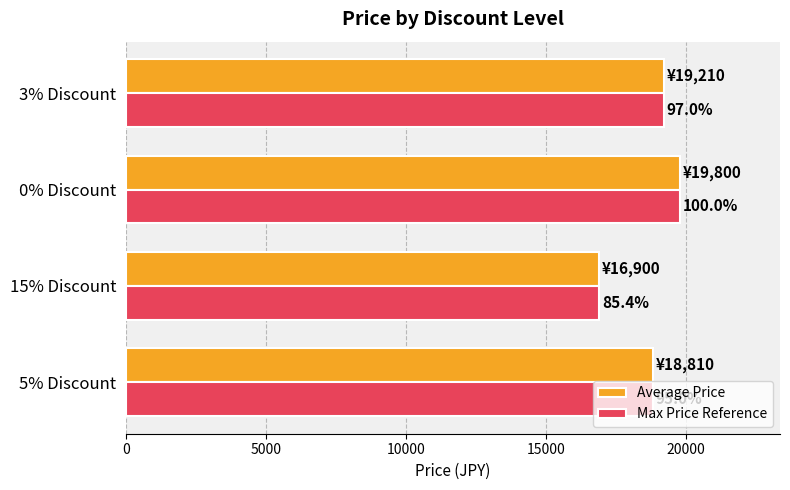

What are all the series names shown in the legend?

Average Price, Max Price Reference